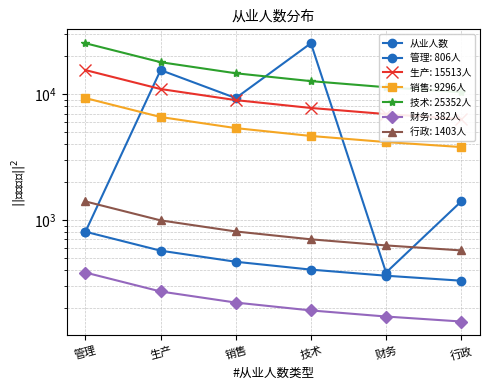

The chart shows a value of 806 at 管理. True or false?

True